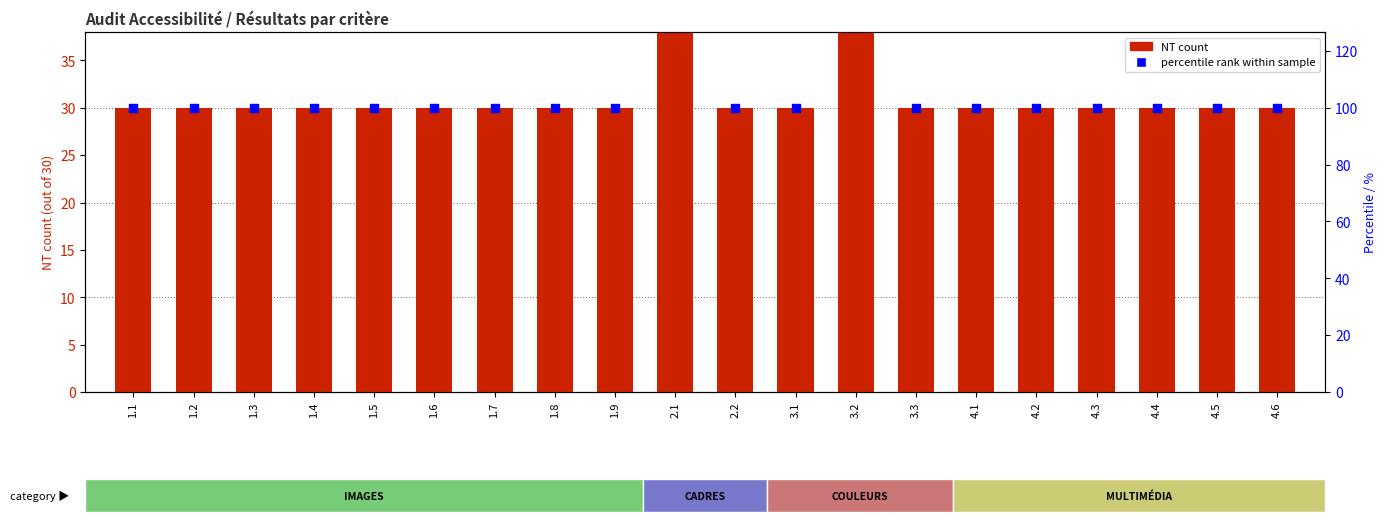

At which category is the sum across all series the highest?

3.2